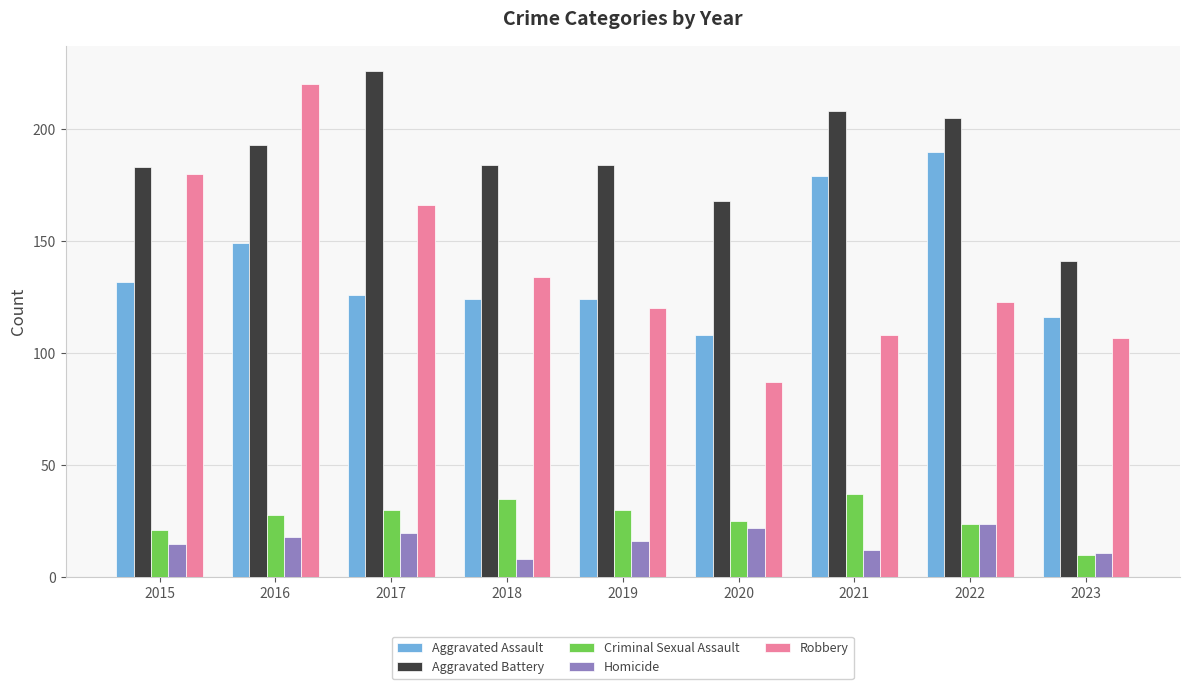

The Robbery series shows 107 at 2023. True or false?

True